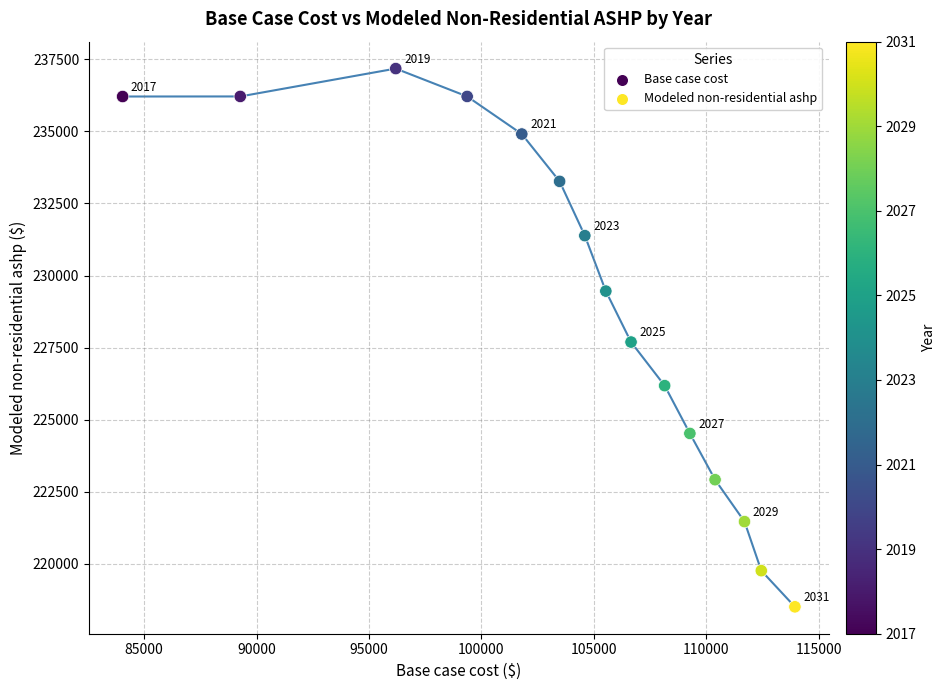

What Y value in the scatter plot is closest to 227844?

227693.7